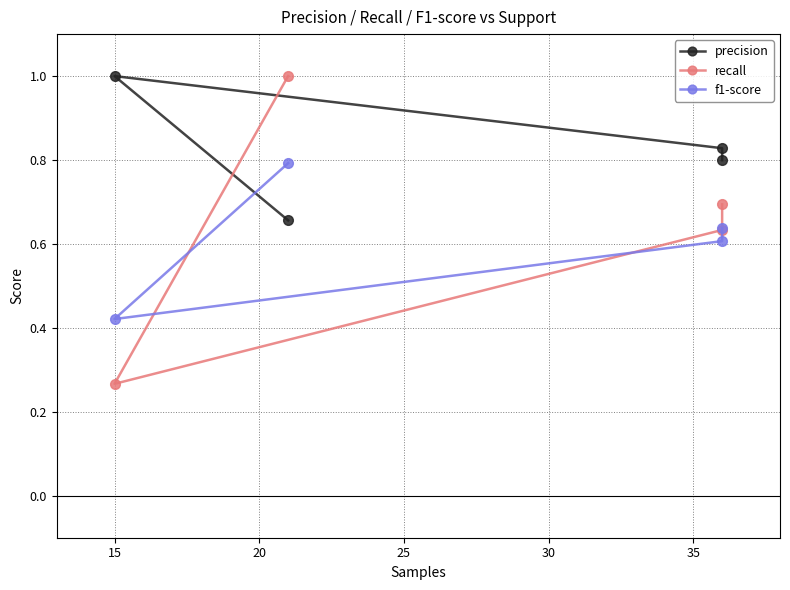

At which label is f1-score closest to 0?

15